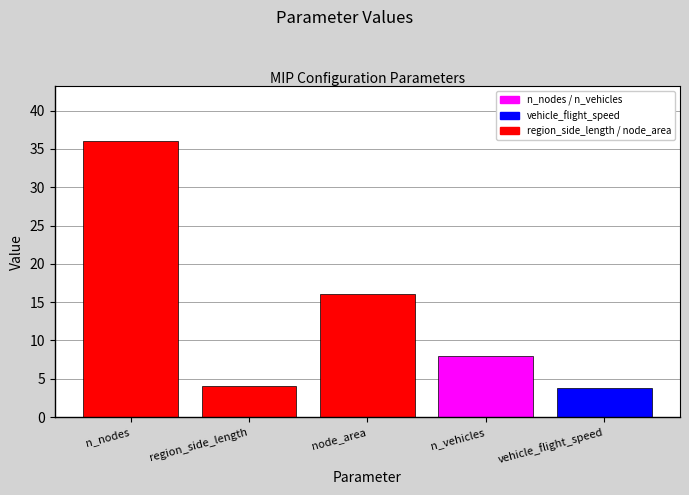

Where does the data first go above 8?

n_nodes